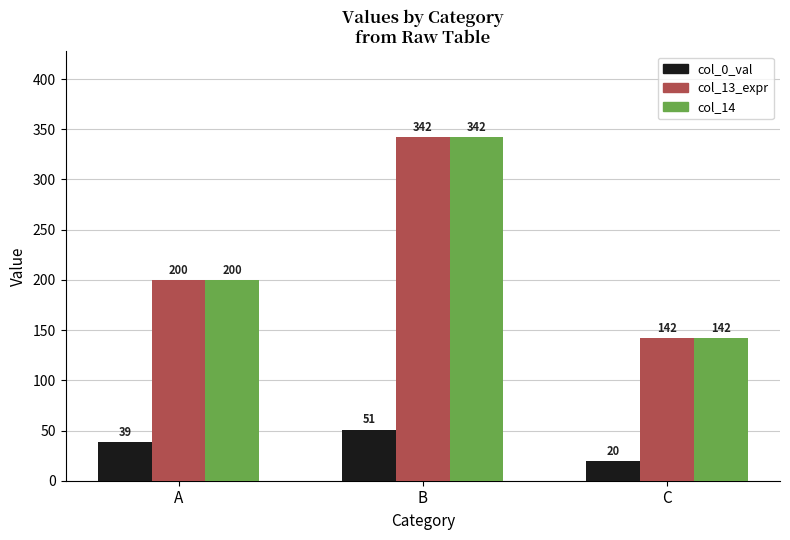

What is the highest value of the col_14 series?

342